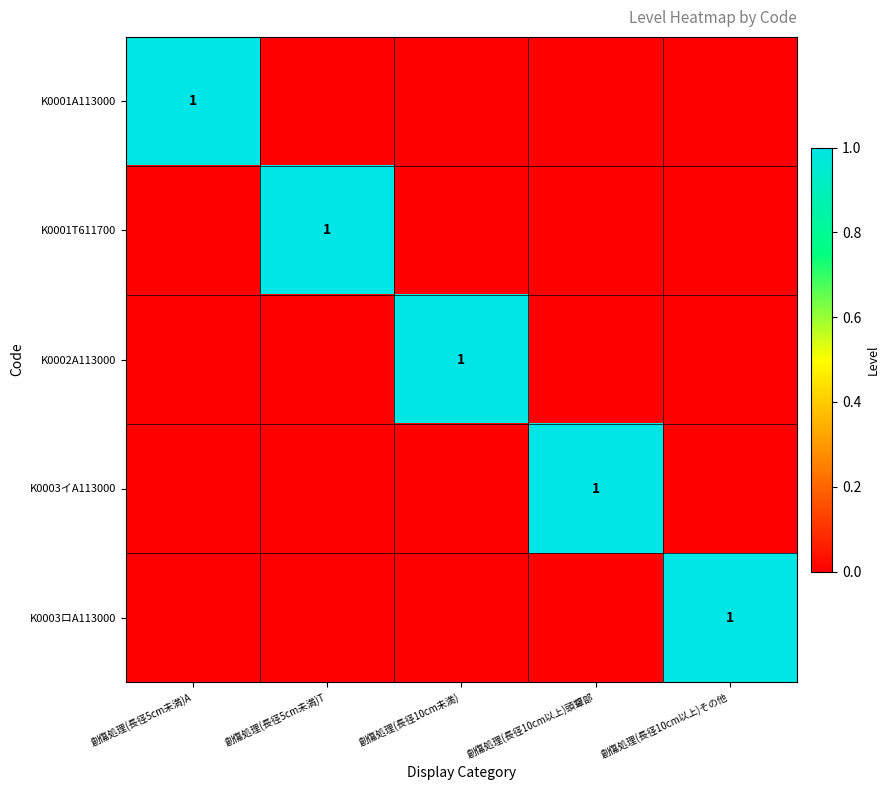

True or false: K0002A113000 has a value of 0 at 創傷処理(長径10cm未満).

False